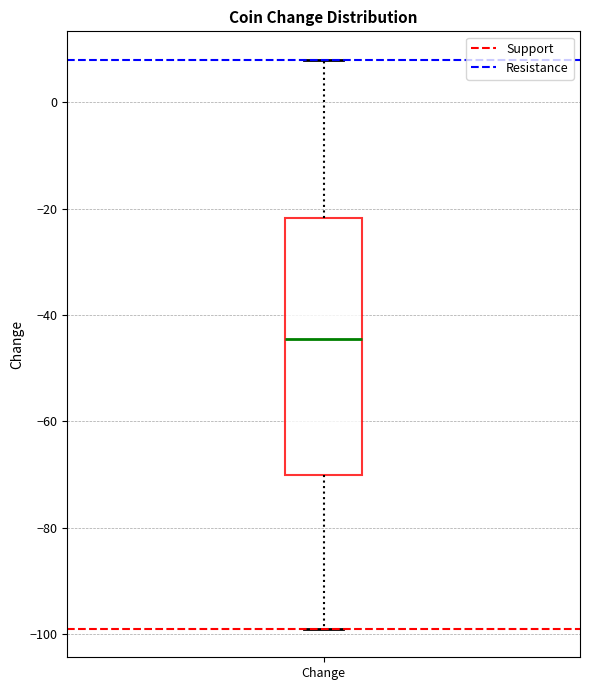

Where does the upper whisker of the box for Change end on the y-axis? The values are not printed on the chart, so give them approximately, as read against the axis.

8